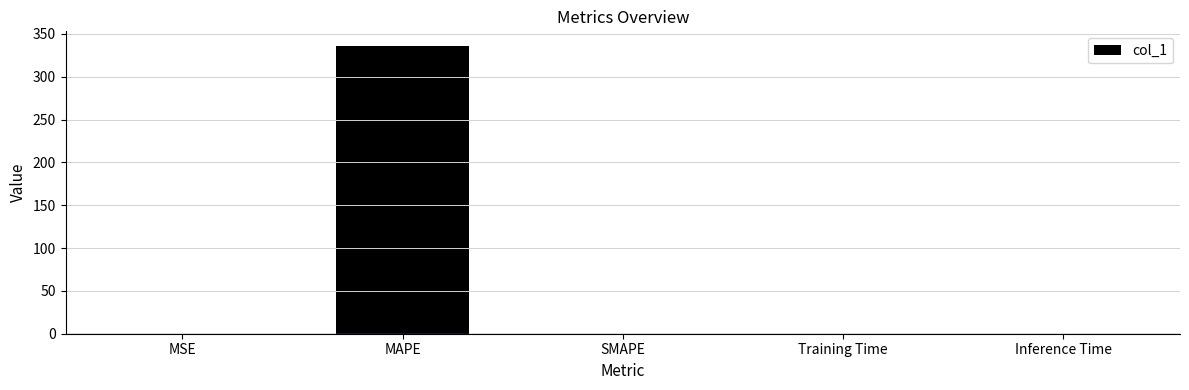

How many data points does each series have?

5